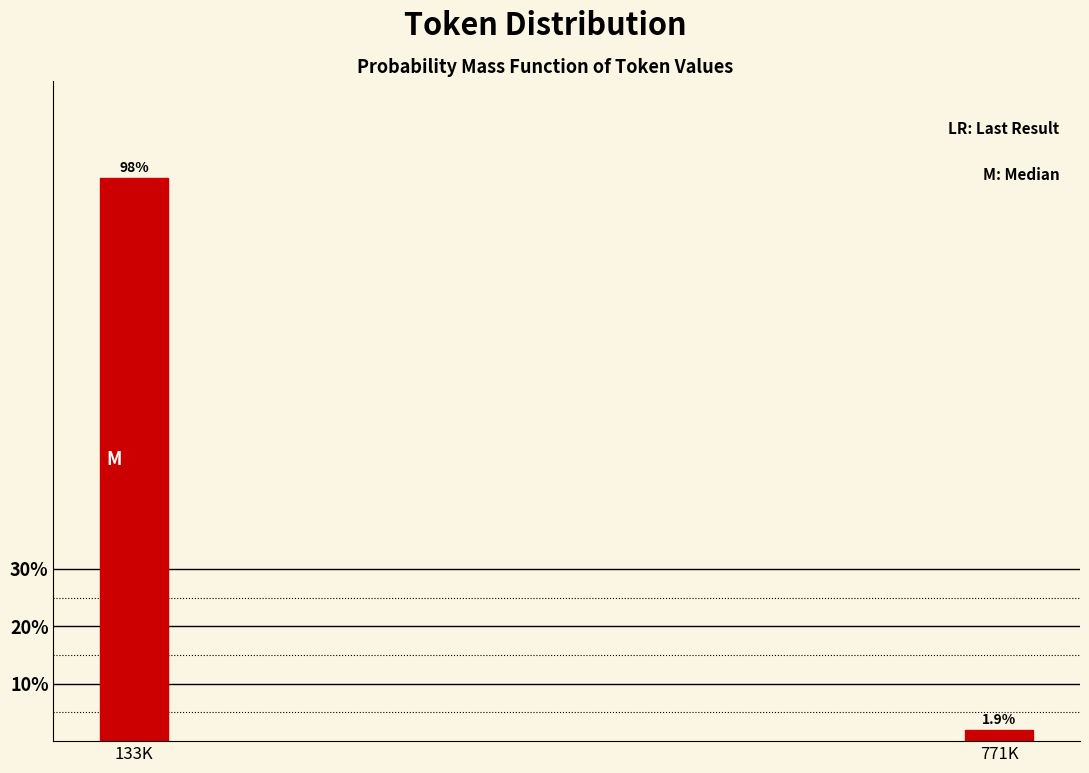

Reading right to left, list all the values displayed in this chart.

1.9	98.1